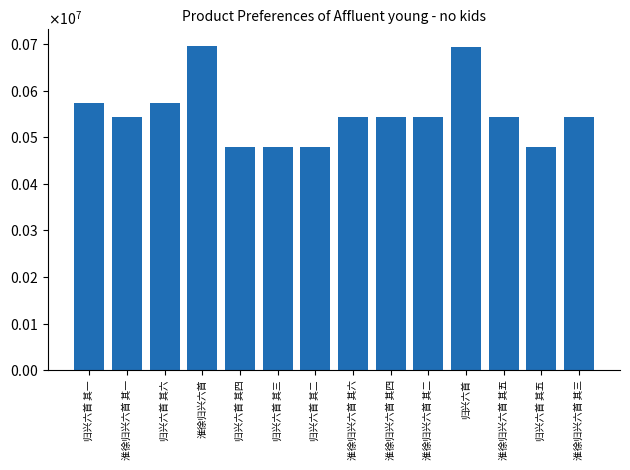

Are the bars horizontal?

No